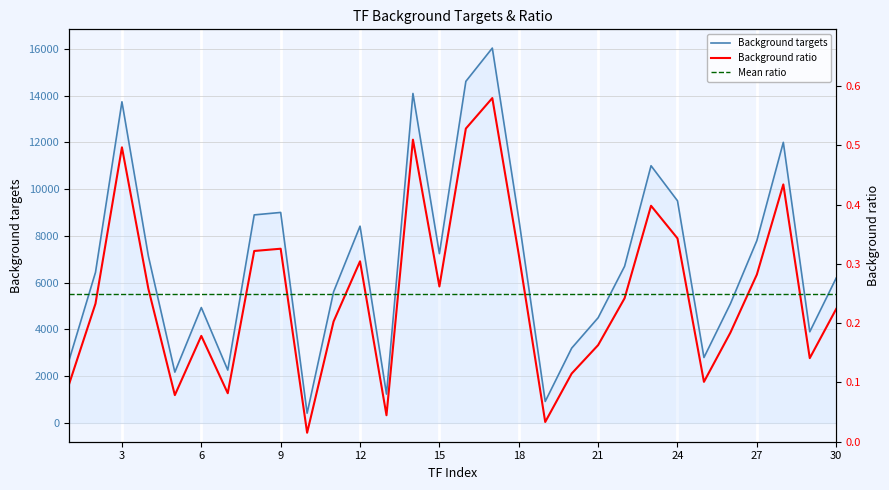

Which series has the largest range (max minus min)?

Background targets